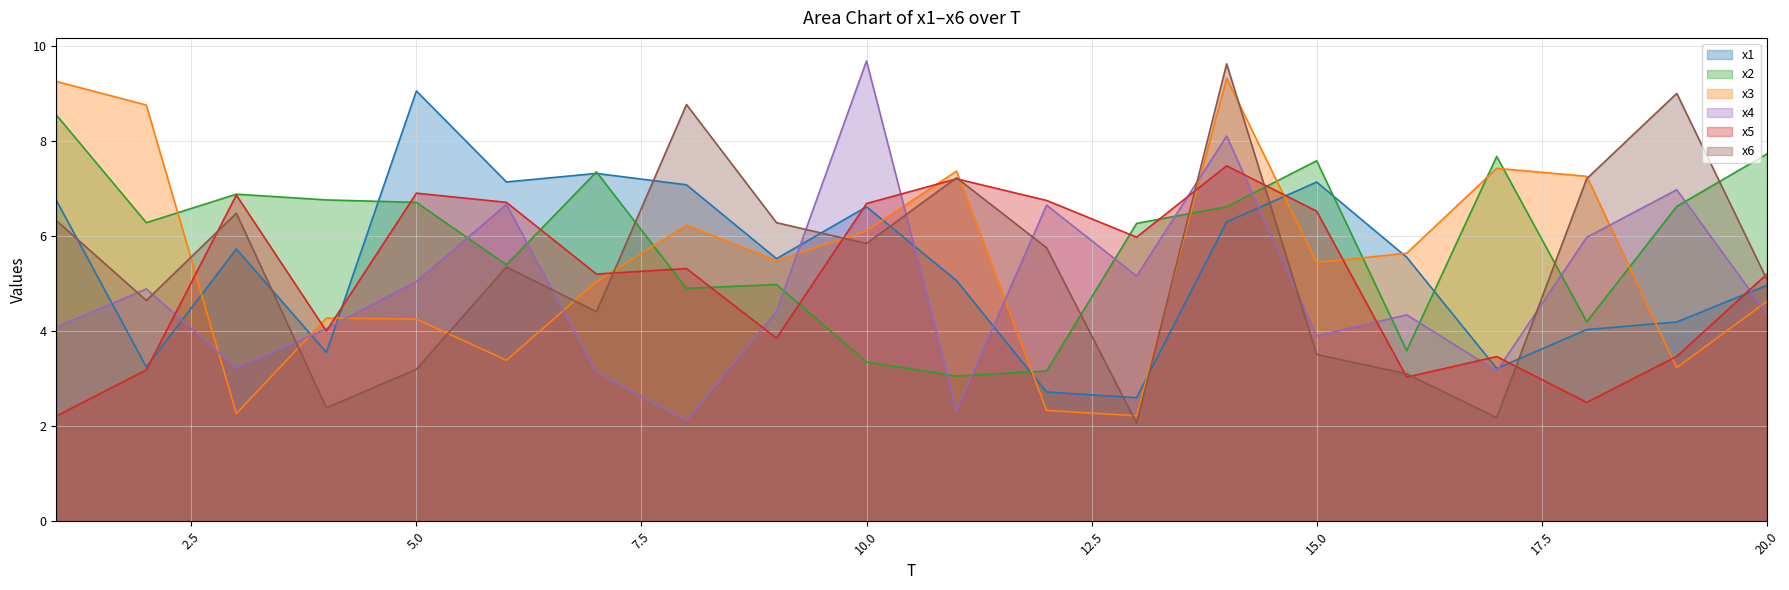

Reading left to right, transcribe all the data shown in this chart.

x1: 1=6.8	2=3.2	3=5.7	4=3.6	5=9.1	6=7.1	7=7.3	8=7.1	9=5.5	10=6.6	11=5.1	12=2.7	13=2.6	14=6.3	15=7.1	16=5.6	17=3.2	18=4.0	19=4.2	20=5.0
x2: 1=8.6	2=6.3	3=6.9	4=6.8	5=6.7	6=5.4	7=7.4	8=4.9	9=5.0	10=3.4	11=3.1	12=3.2	13=6.3	14=6.6	15=7.6	16=3.6	17=7.7	18=4.2	19=6.6	20=7.7
x3: 1=9.3	2=8.8	3=2.3	4=4.3	5=4.3	6=3.4	7=5.0	8=6.2	9=5.5	10=6.1	11=7.4	12=2.3	13=2.2	14=9.3	15=5.4	16=5.6	17=7.4	18=7.3	19=3.2	20=4.6
x4: 1=4.1	2=4.9	3=3.2	4=4.1	5=5.1	6=6.7	7=3.1	8=2.1	9=4.4	10=9.7	11=2.3	12=6.7	13=5.2	14=8.1	15=3.9	16=4.3	17=3.2	18=6.0	19=7.0	20=4.4
x5: 1=2.2	2=3.2	3=6.9	4=4.0	5=6.9	6=6.7	7=5.2	8=5.3	9=3.9	10=6.7	11=7.2	12=6.8	13=6.0	14=7.5	15=6.5	16=3.0	17=3.5	18=2.5	19=3.5	20=5.2
x6: 1=6.3	2=4.6	3=6.5	4=2.4	5=3.2	6=5.4	7=4.4	8=8.8	9=6.3	10=5.8	11=7.2	12=5.8	13=2.1	14=9.6	15=3.5	16=3.1	17=2.2	18=7.2	19=9.0	20=5.1